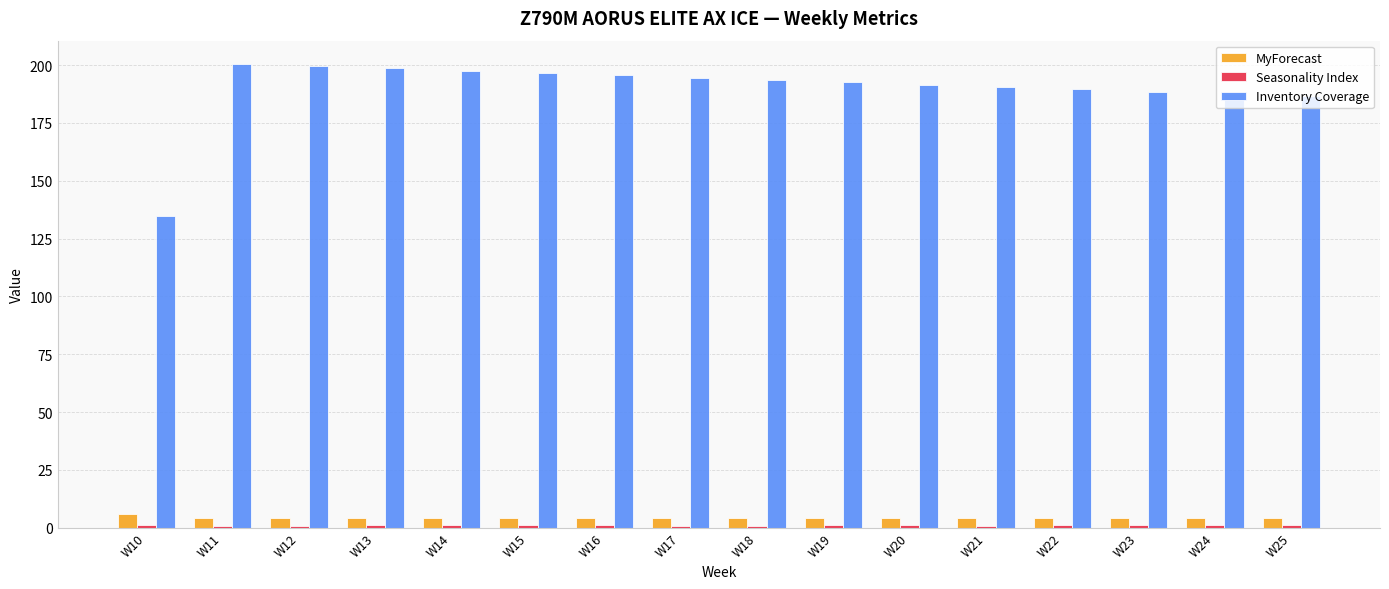

What is the difference between the second highest and minimum values in the Inventory Coverage series?

64.8